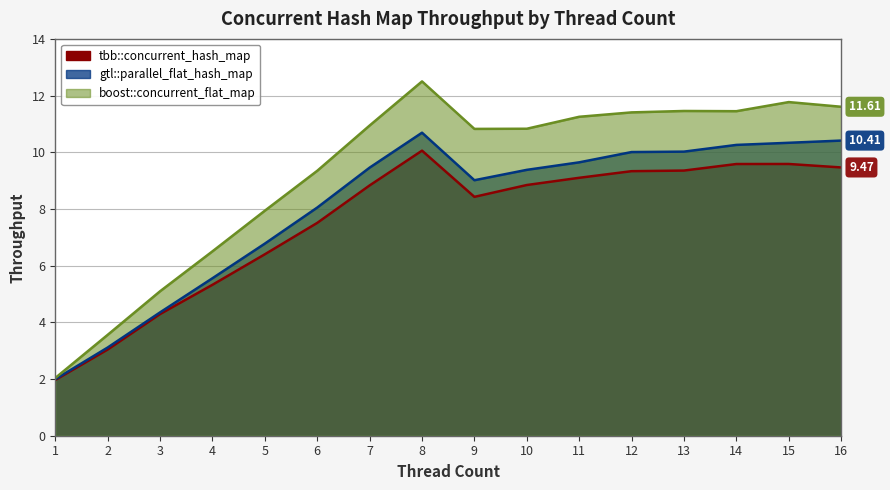

Where is the first local maximum for gtl::parallel_flat_hash_map?

8